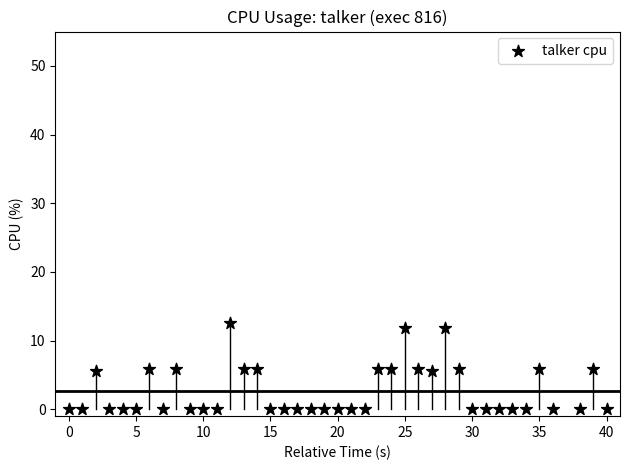

What is the range of Y values (max minus min)?

12.5